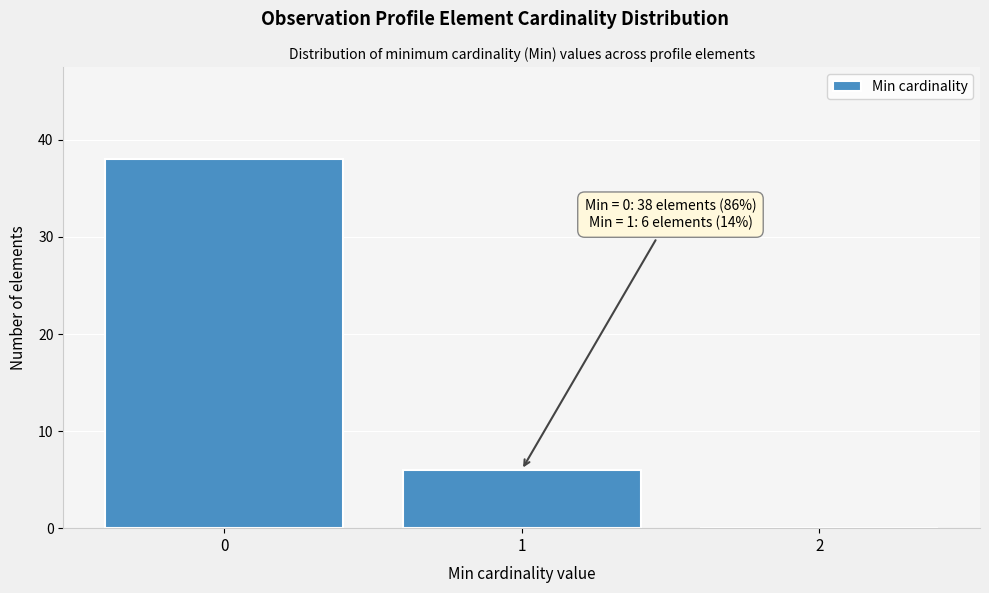

Over which range of the x-axis is the bar tallest?

-0.5 to 0.5